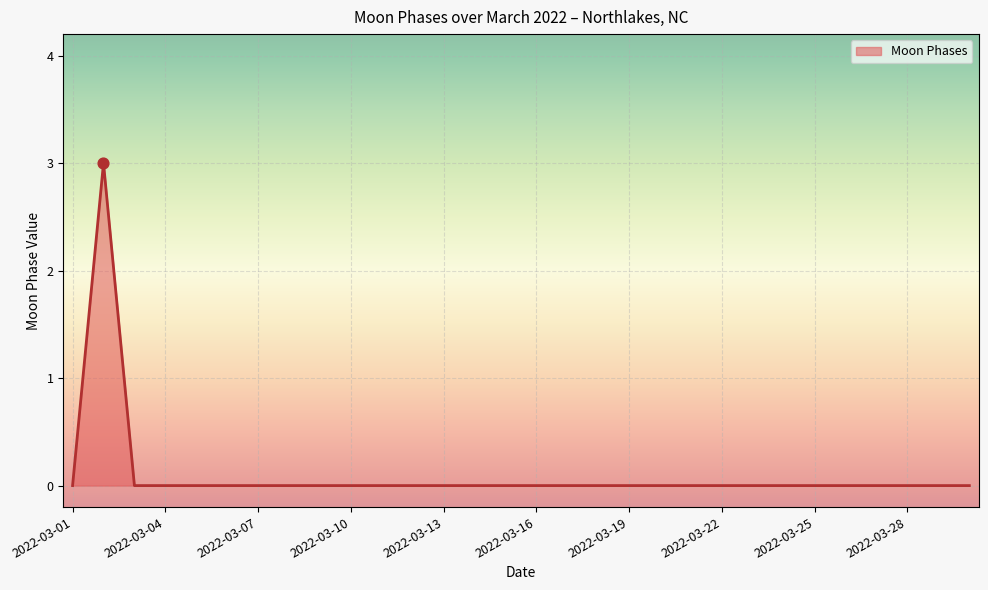

What is the greatest value displayed?

3